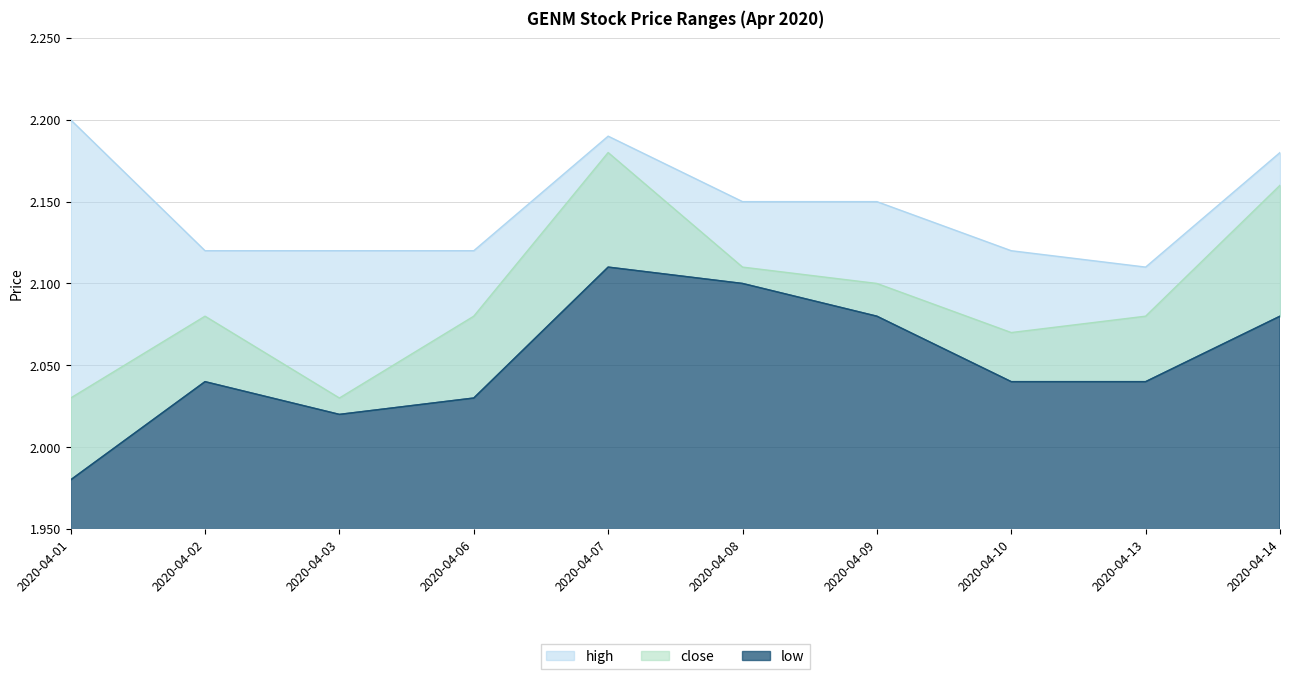

Does the chart have visible grid lines?

Yes